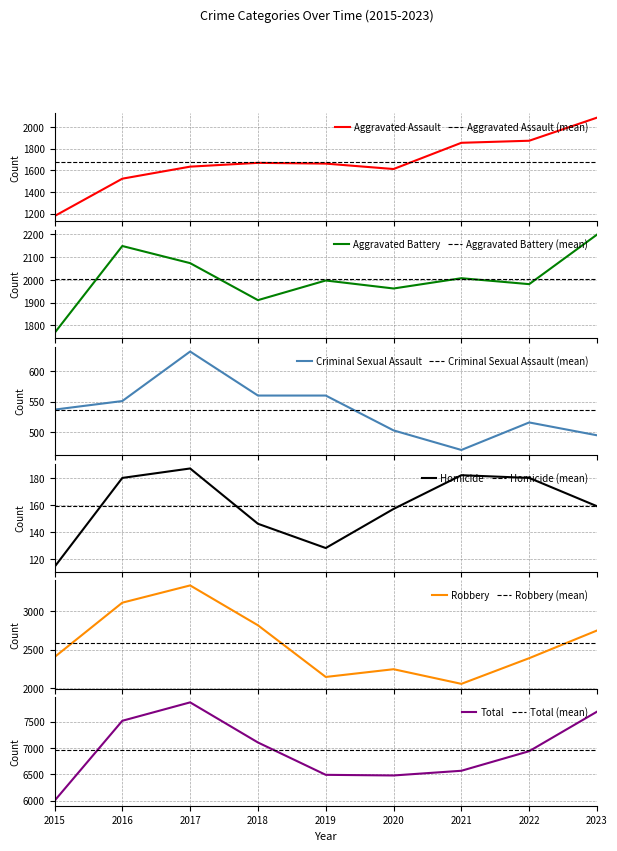

Does the chart display data point markers on the line(s)?

No